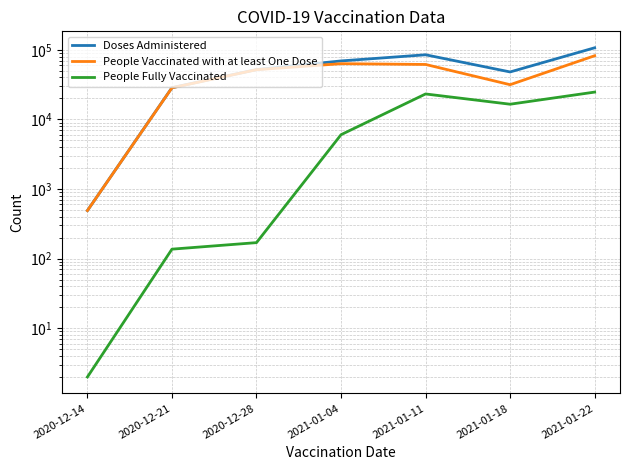

The People Fully Vaccinated series shows 38479 at 2021-01-22. True or false?

False